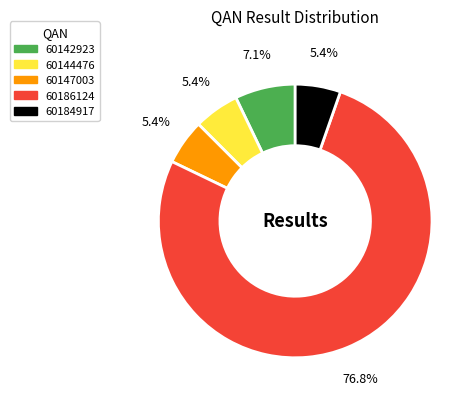

To the nearest percent, what percentage of the pie is 60186124?

77%